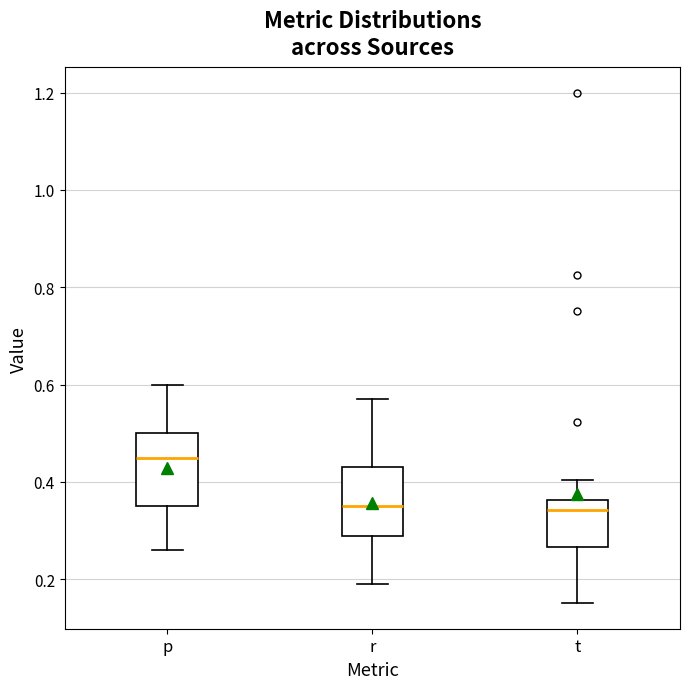

Reading left to right, read every box against the y-axis: the position of its median line, the range the box covers, and the ends of its whiskers. The values are not printed on the chart, so give them approximately, as read against the axis.

p: median 0.46, box 0.36 to 0.50, whiskers 0.26 to 0.60
r: median 0.36, box 0.30 to 0.44, whiskers 0.20 to 0.58
t: median 0.34, box 0.26 to 0.36, whiskers 0.16 to 0.40